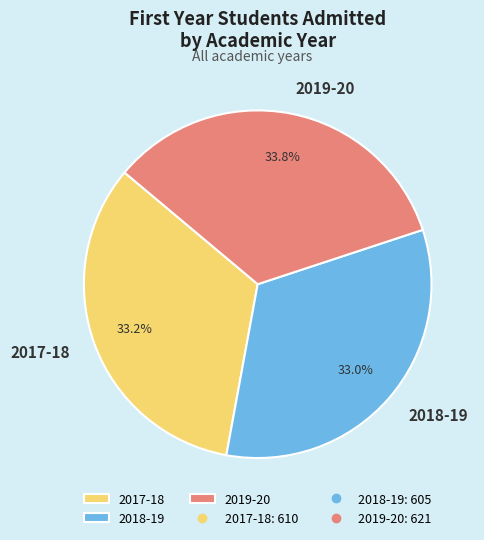

What is the total percentage of 2017-18 and 2018-19?

66.2%